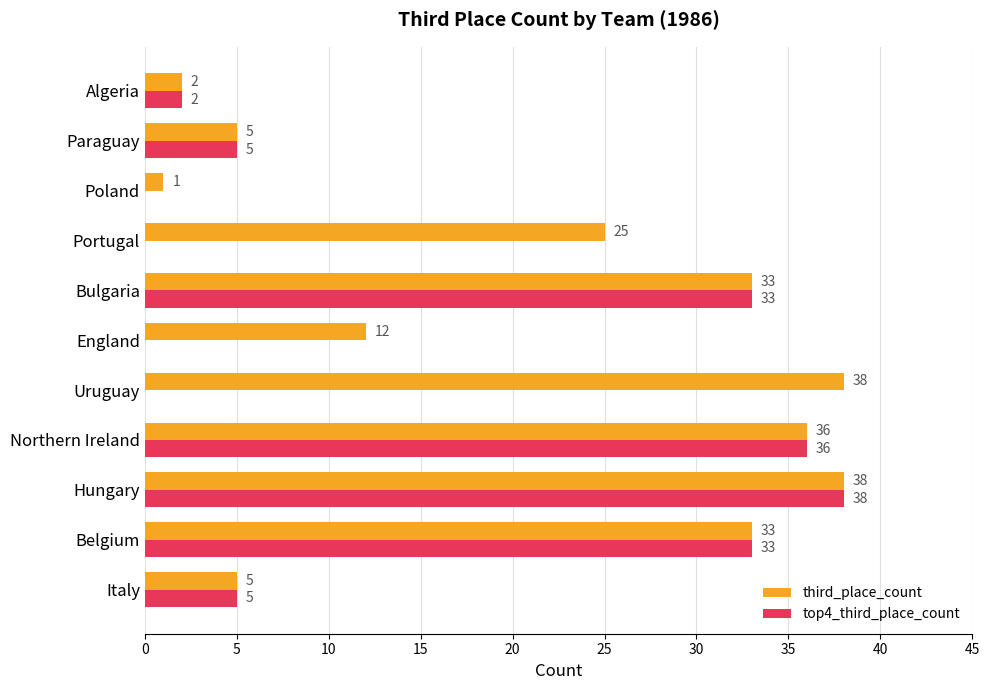

What are all the series names shown in the legend?

third_place_count, top4_third_place_count